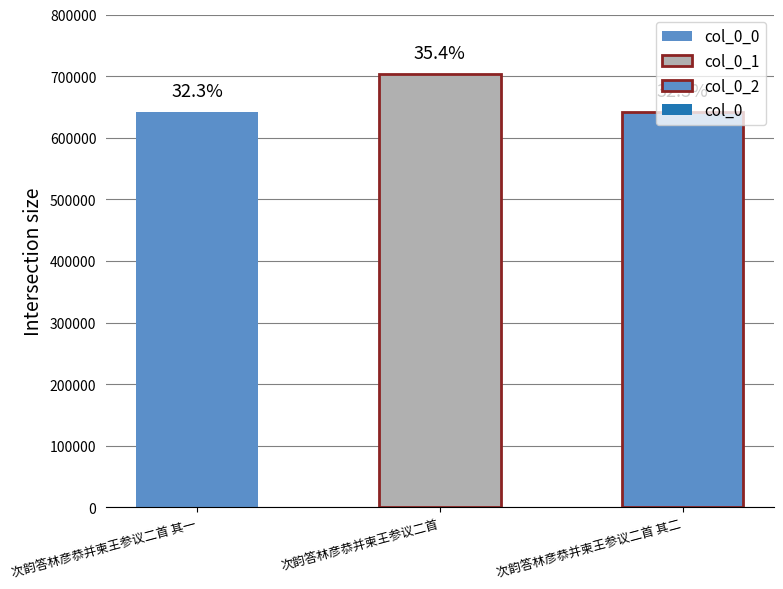

Which has a higher value, 次韵答林彦恭并柬王参议二首 其一 or 次韵答林彦恭并柬王参议二首 其二?

次韵答林彦恭并柬王参议二首 其二